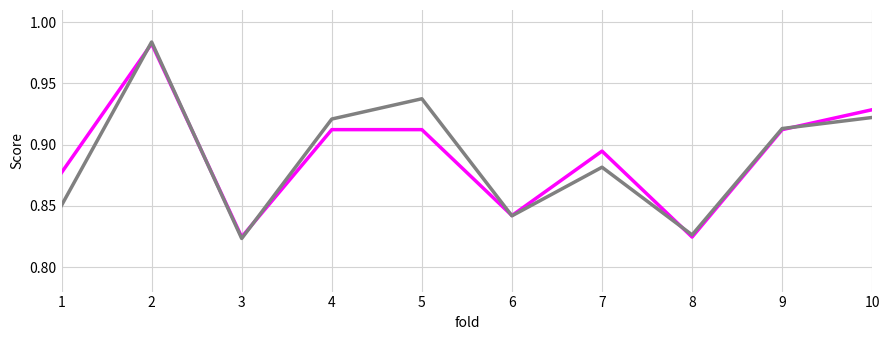

What is the total value across all series at 8?

1.7